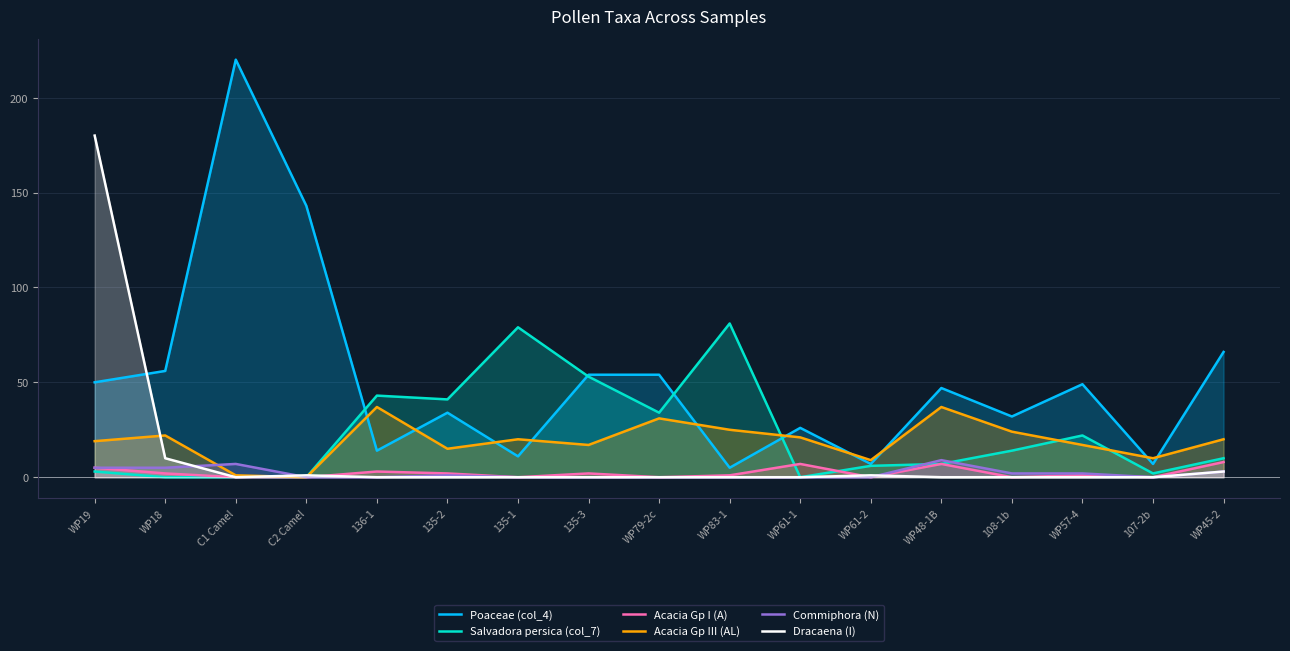

What is the sum of all Commiphora (N) values?

34